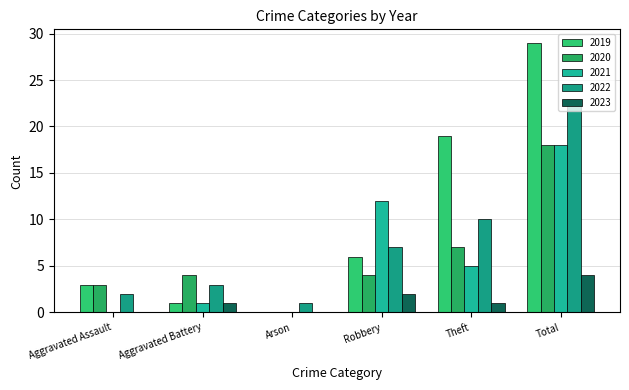

The value of 2020 at Aggravated Assault is 3. True or false?

True